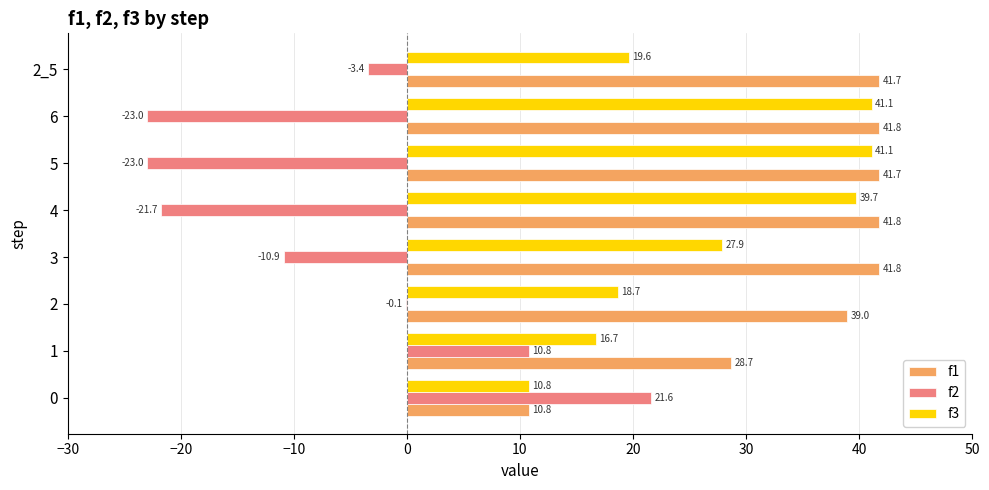

Is the value of f1 at 2 greater than the value of f3 at 3?

Yes